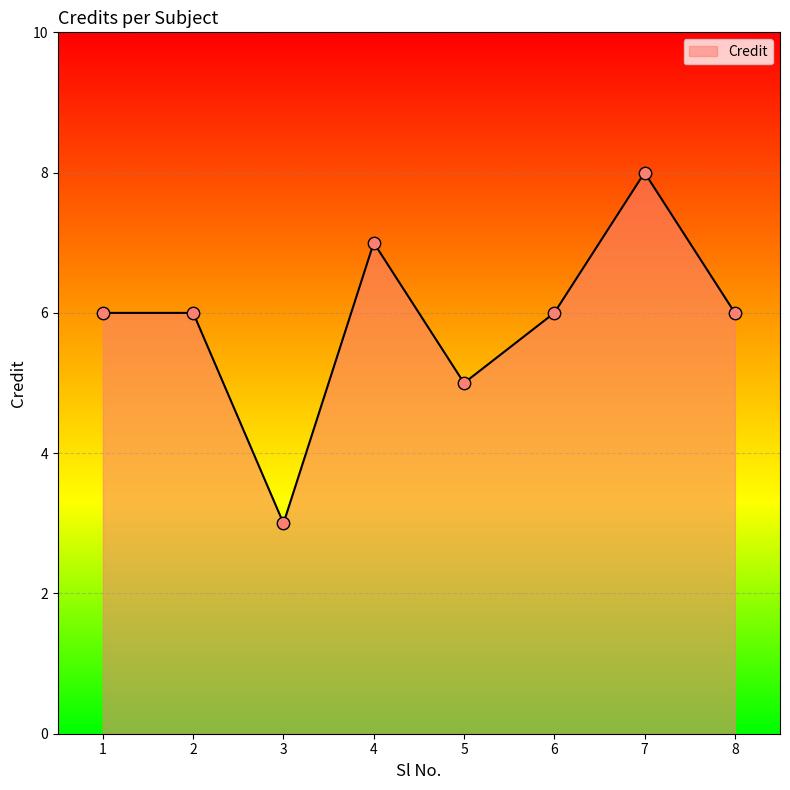

Between 5 and 4, which is larger?

4